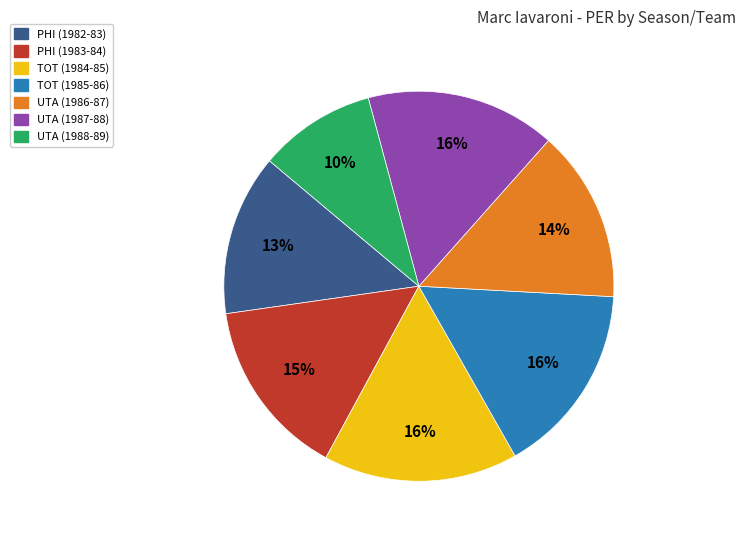

The TOT (1985-86) slice represents 16% of the pie. True or false?

True